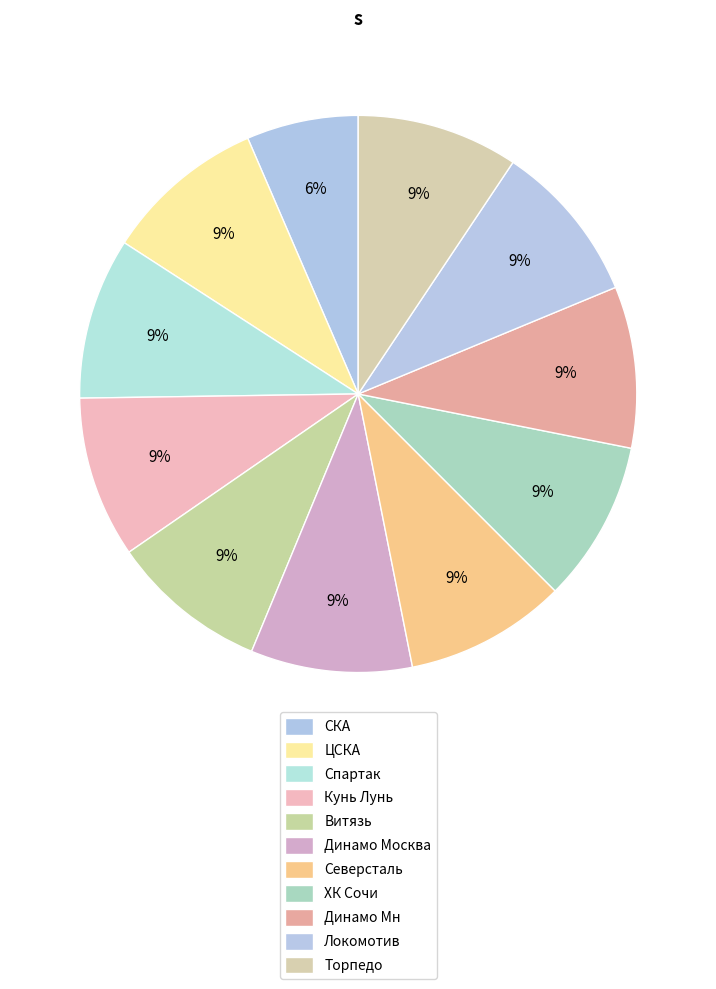

The Динамо Москва slice represents 9% of the pie. True or false?

True